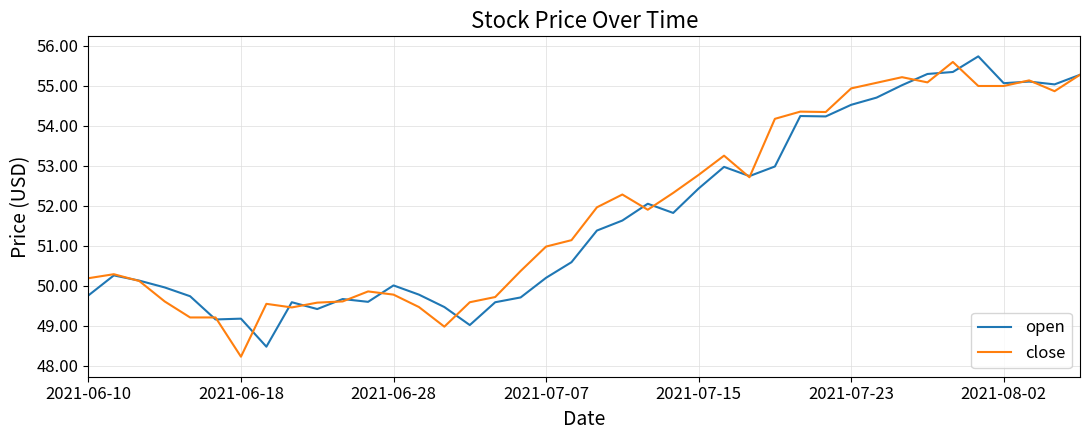

What is the smallest value displayed?

48.2